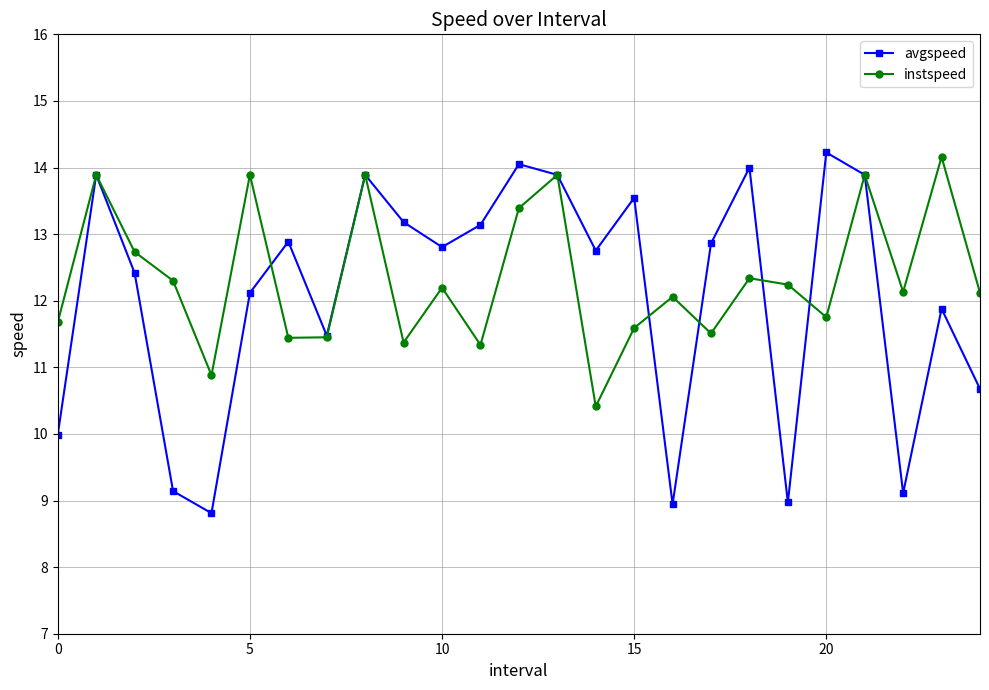

What are all the series names shown in the legend?

avgspeed, instspeed